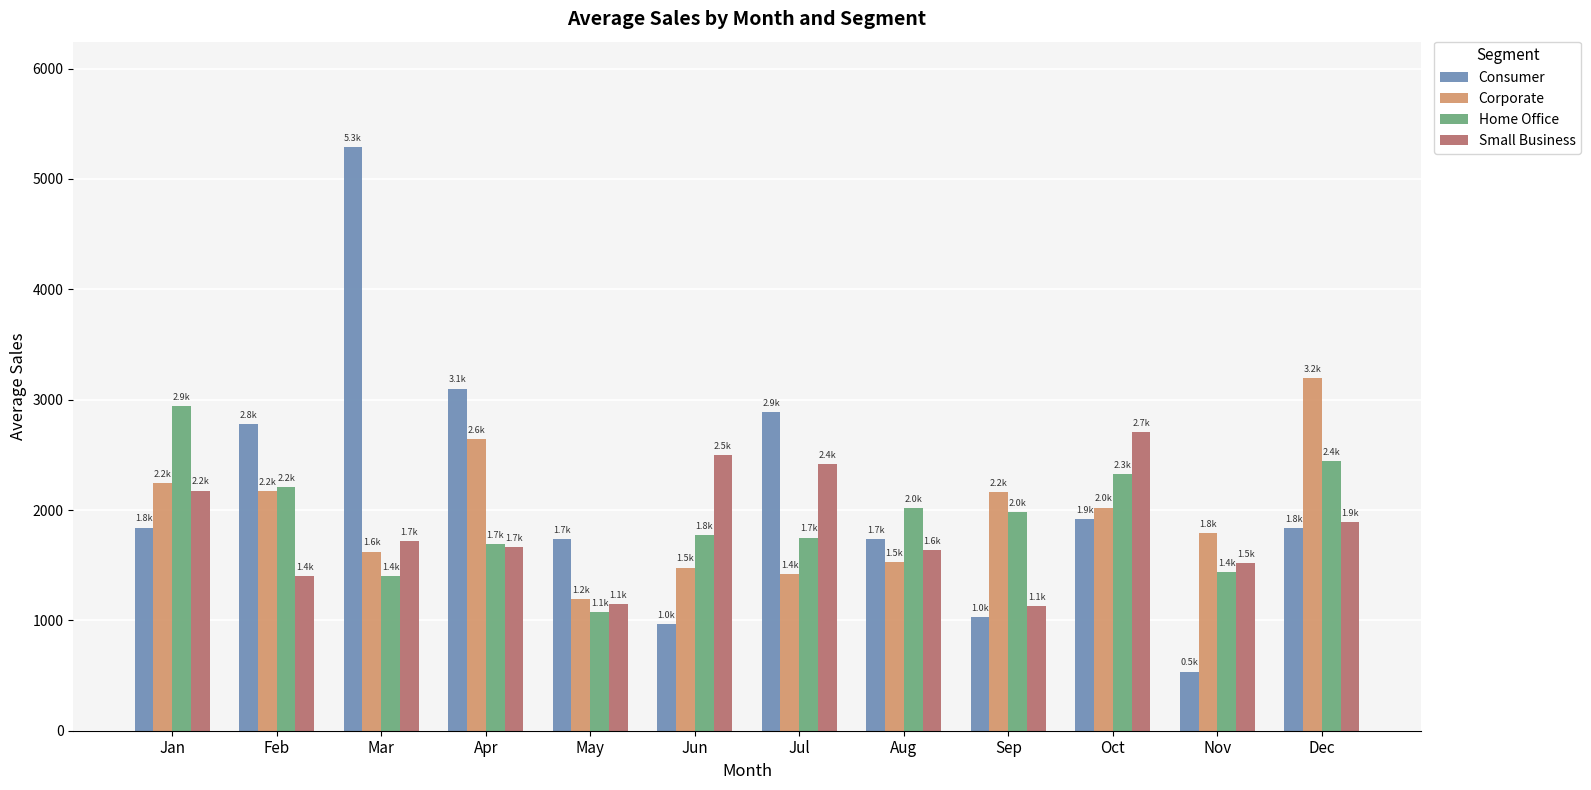

Are the bars grouped side by side (vs. stacked)?

Yes